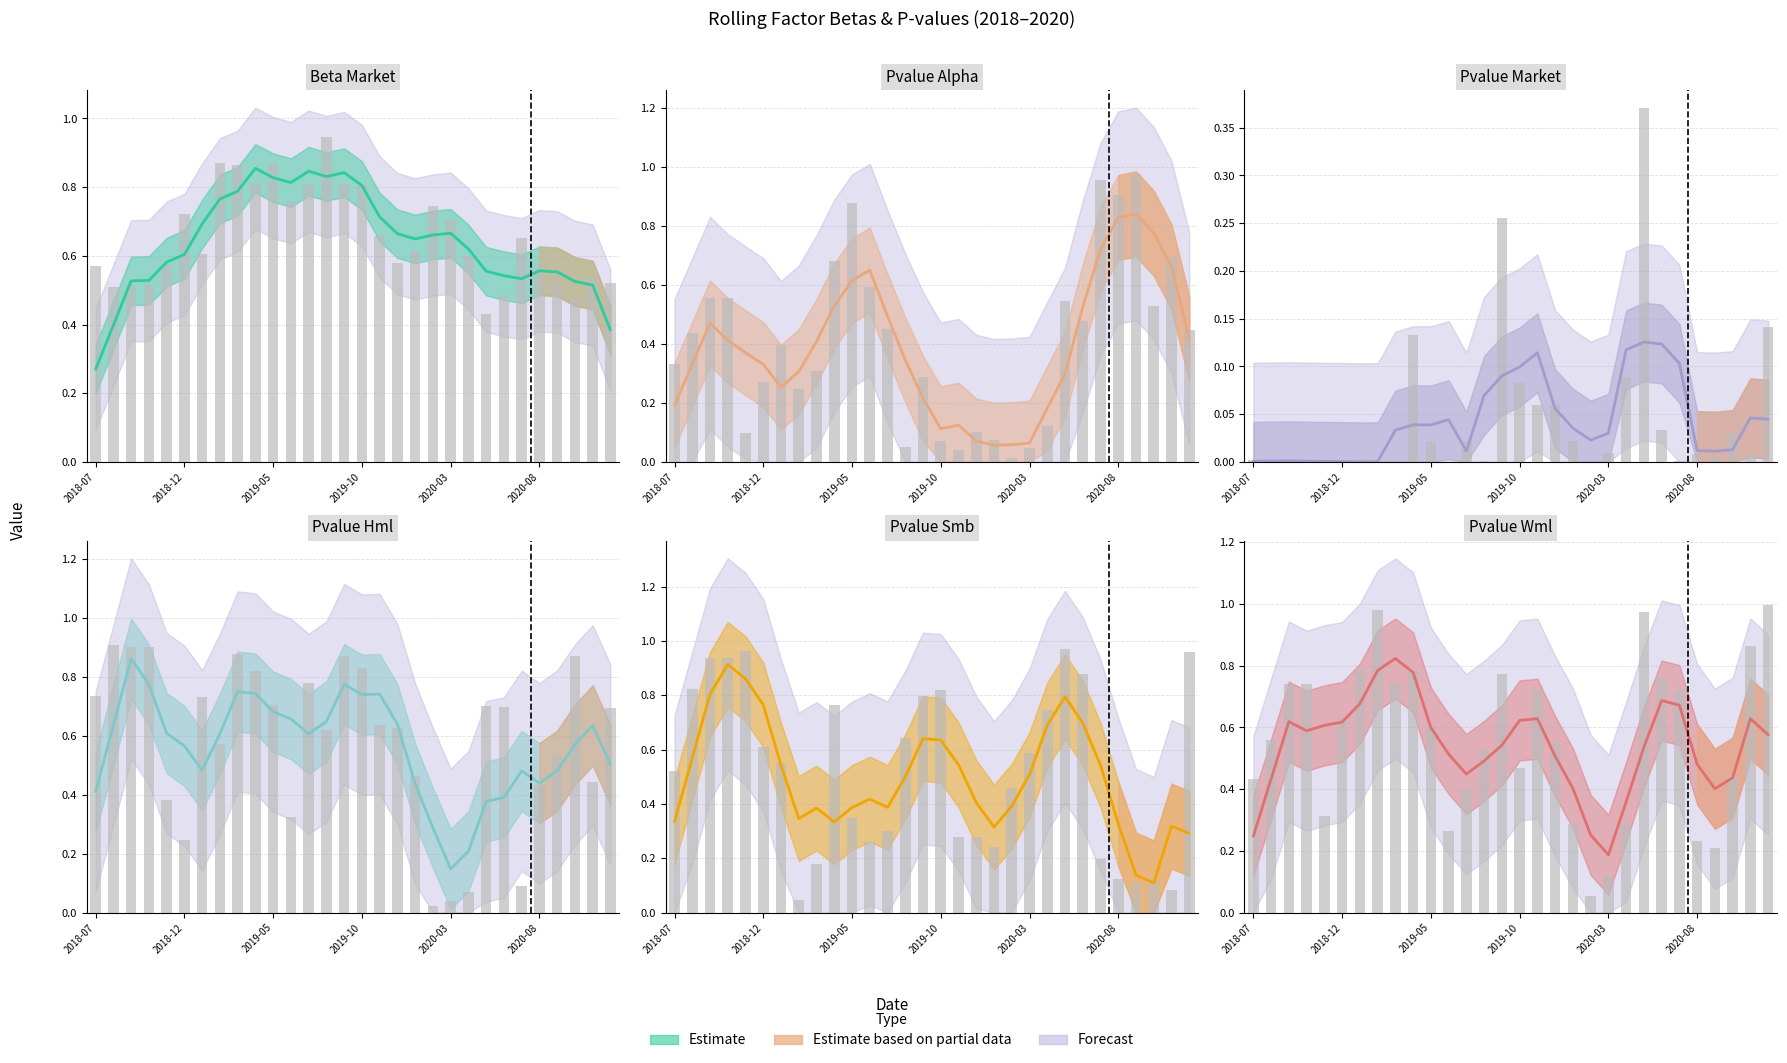

At which label does pvalue_WML reach its minimum?

2020-02